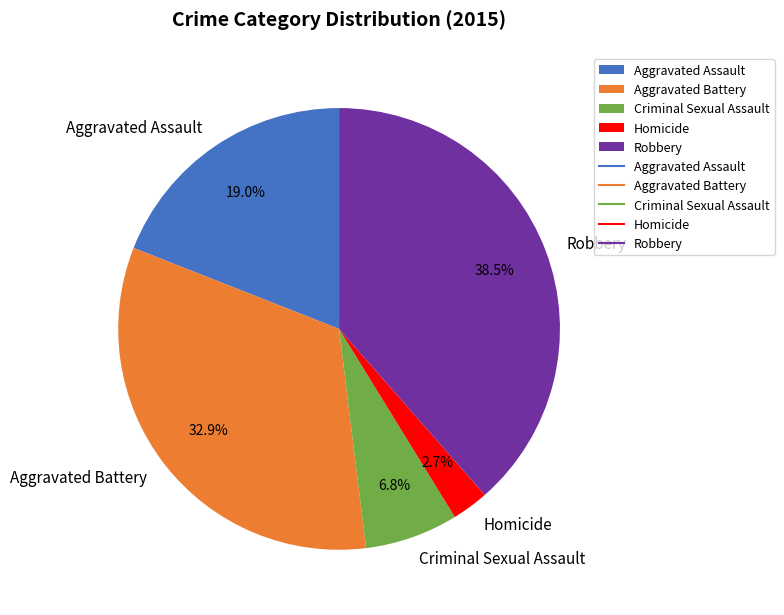

How many segments does this pie chart have?

5